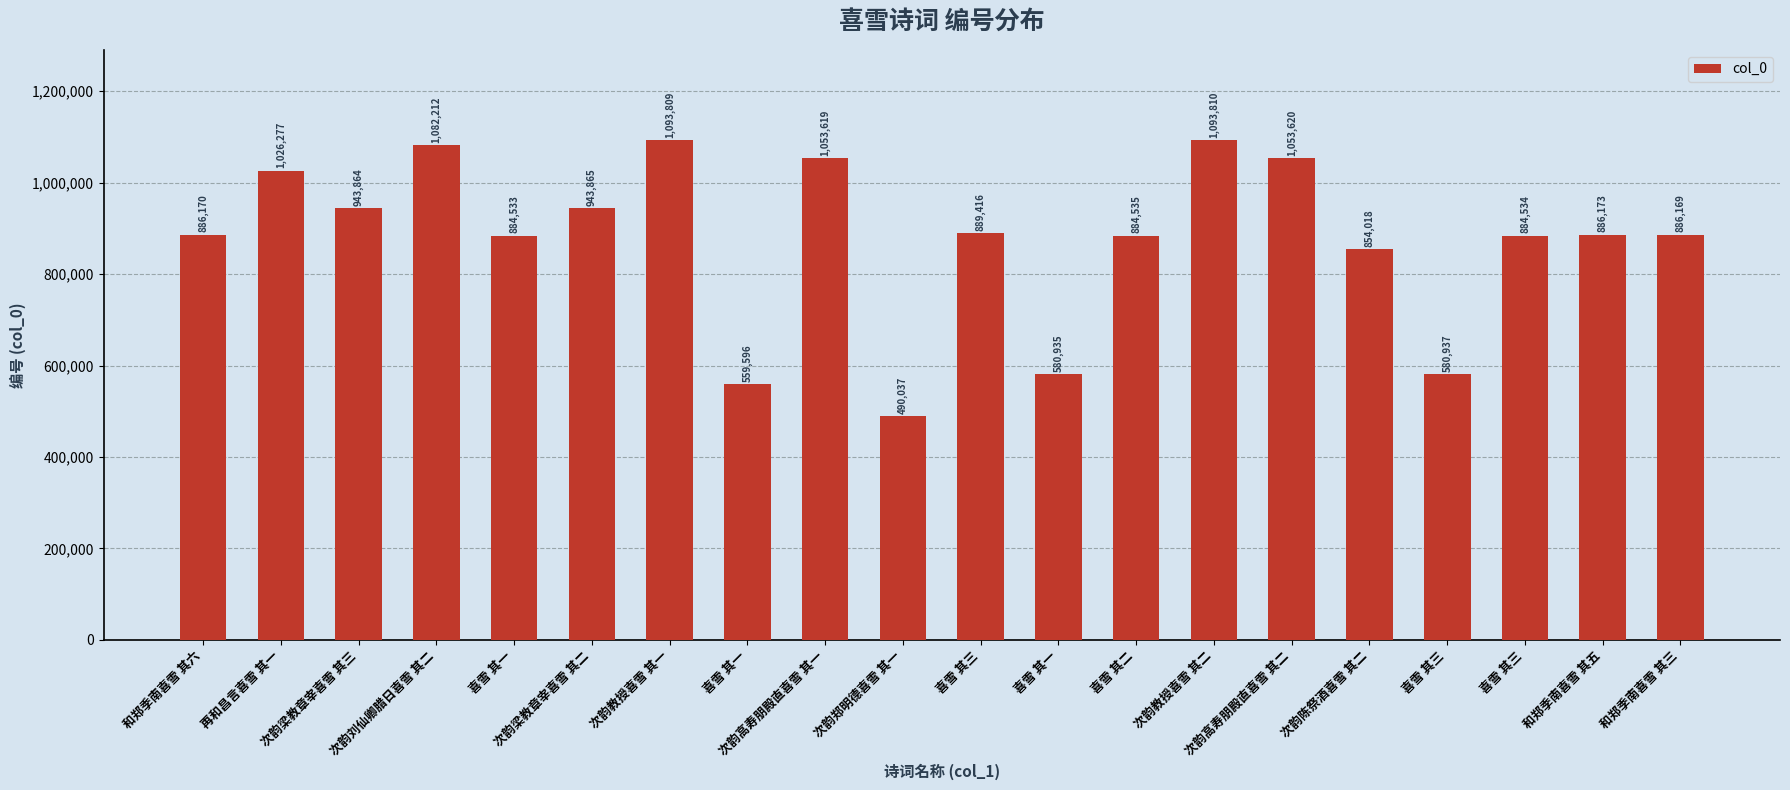

What is the average value?

877906